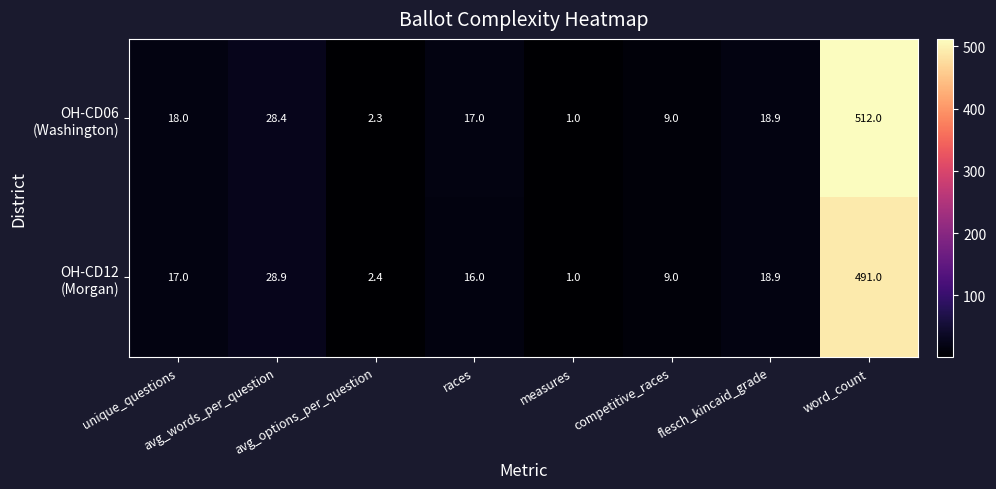

Count the number of categories in the chart.

8